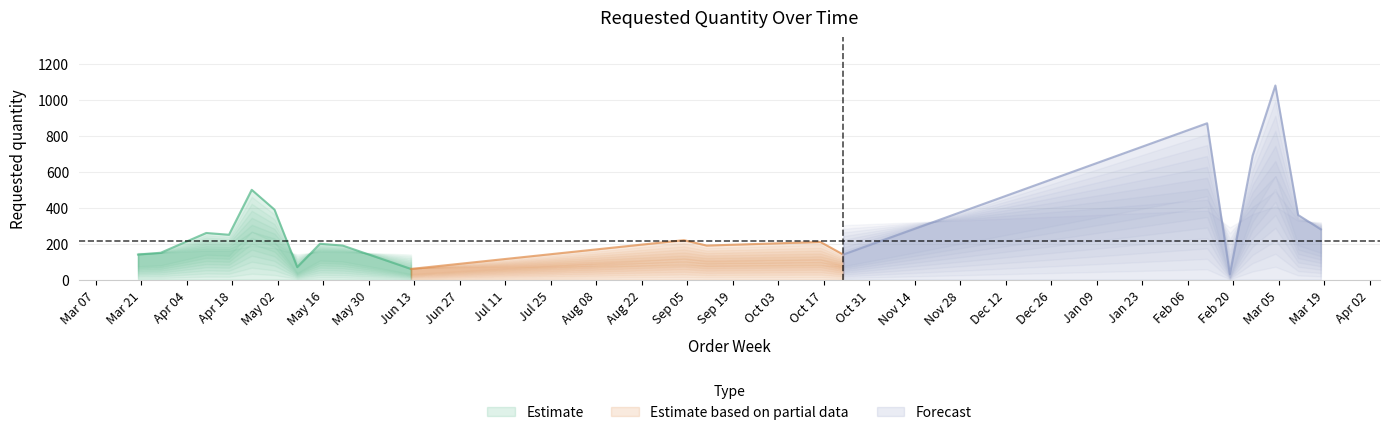

List the labels in order of value, smallest first.

2024-02-19, 2023-06-12, 2023-05-08, 2023-03-20, 2023-10-23, 2023-03-27, 2023-05-22, 2023-09-11, 2023-05-15, 2023-10-16, 2023-09-04, 2023-04-17, 2023-04-10, 2024-03-18, 2024-03-11, 2023-05-01, 2023-04-24, 2024-02-26, 2024-02-12, 2024-03-04